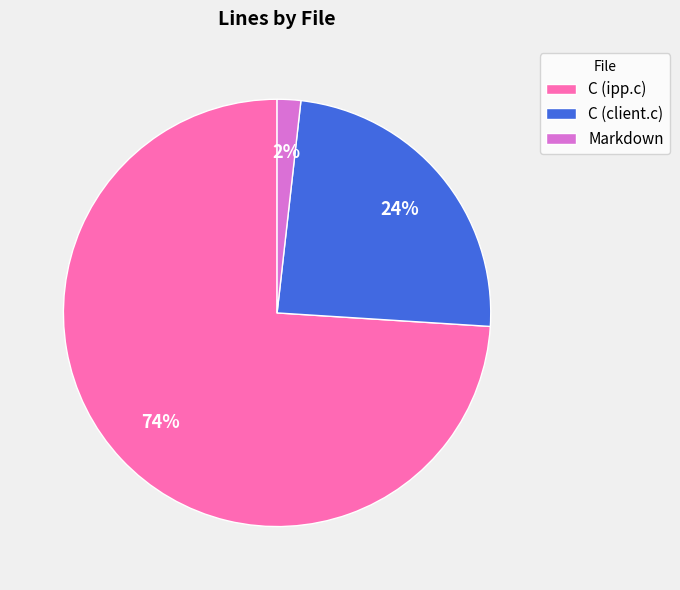

To the nearest percent, what is the difference between the Markdown and C (ipp.c) slice percentages?

72%